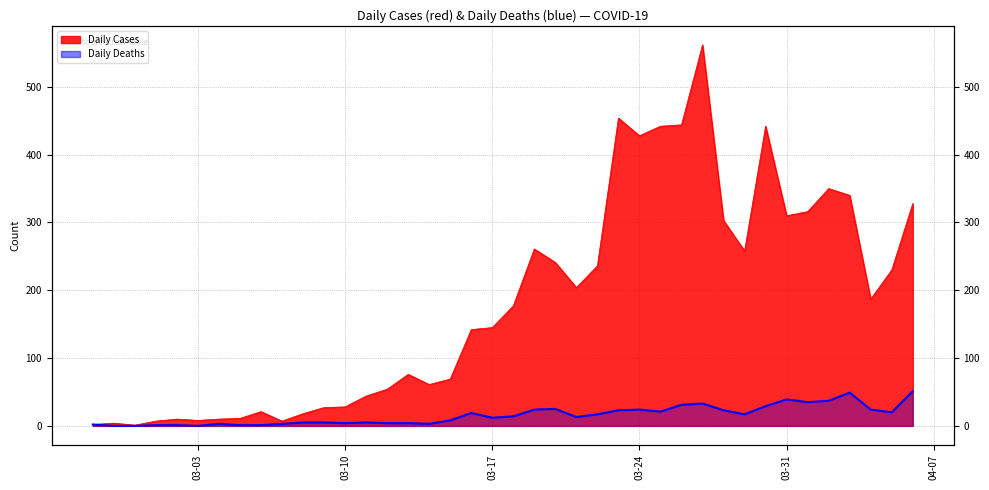

Where does the Daily Deaths series first go above 14?

2020-03-16